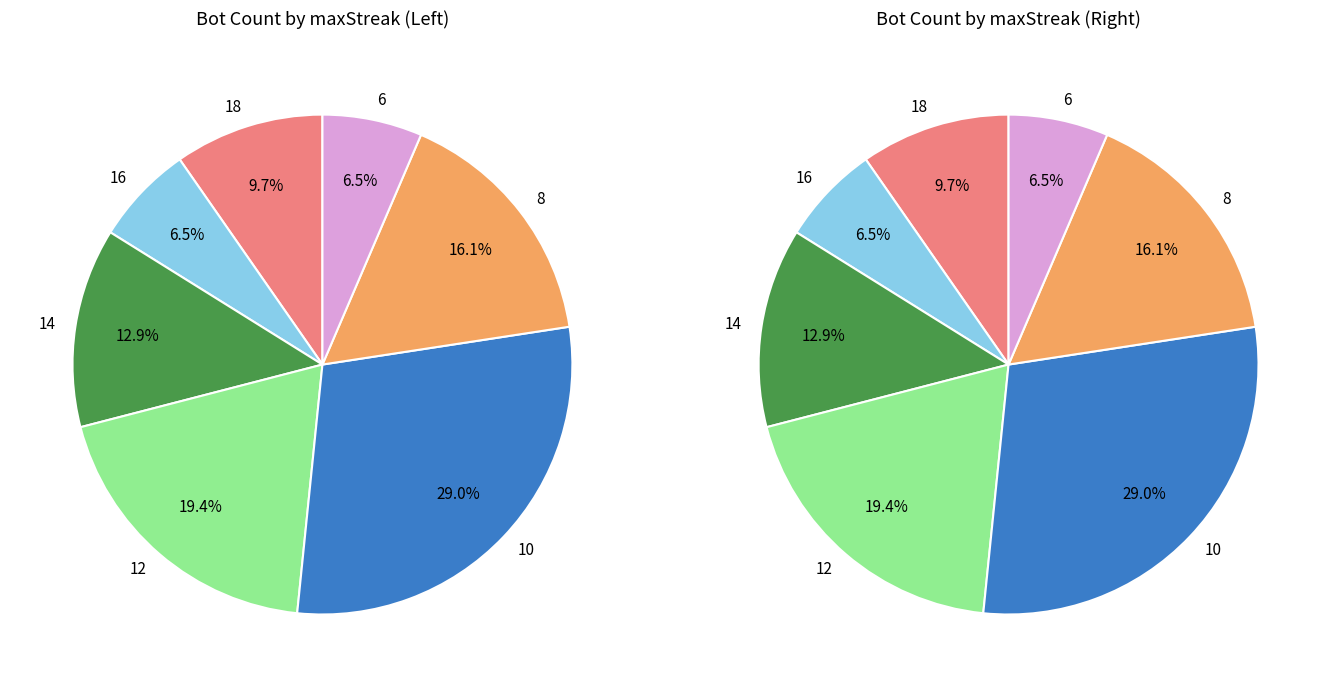

Between 18 and 12, which is larger?

12